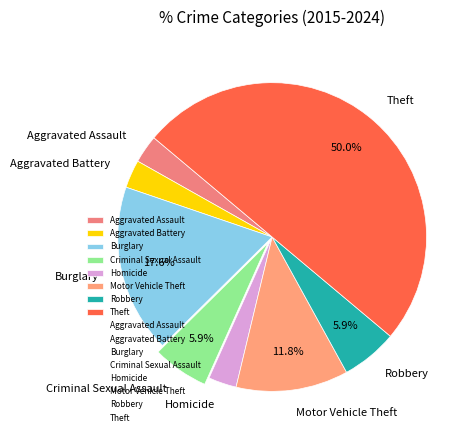

Does Homicide account for over 50% of the chart?

No